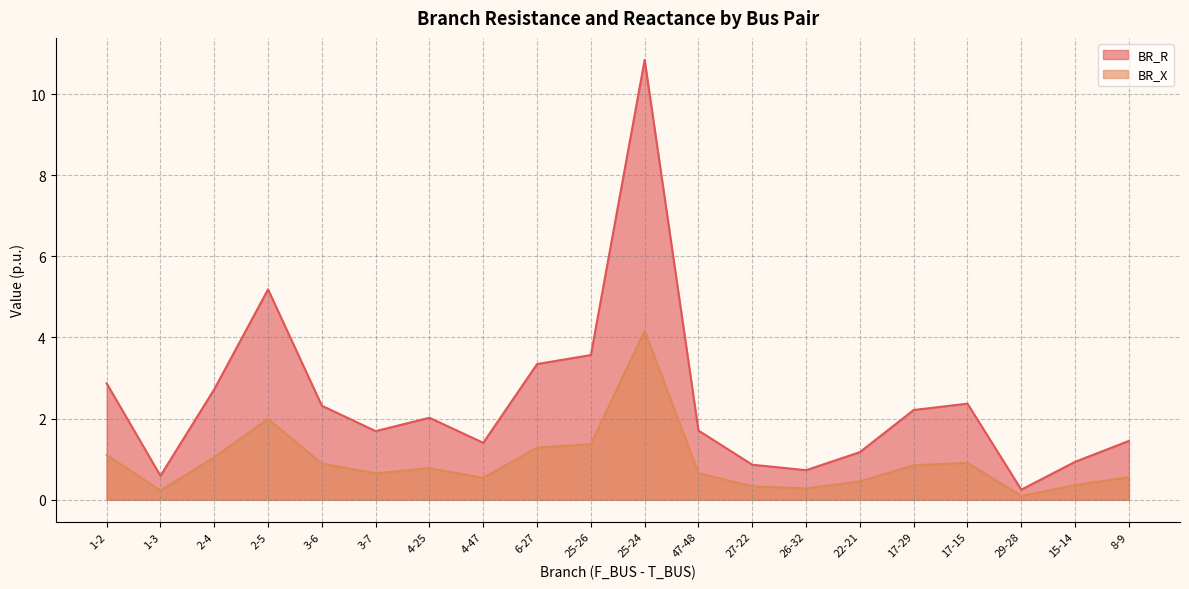

What is the approximate value of BR_X at 2-4?

1.0